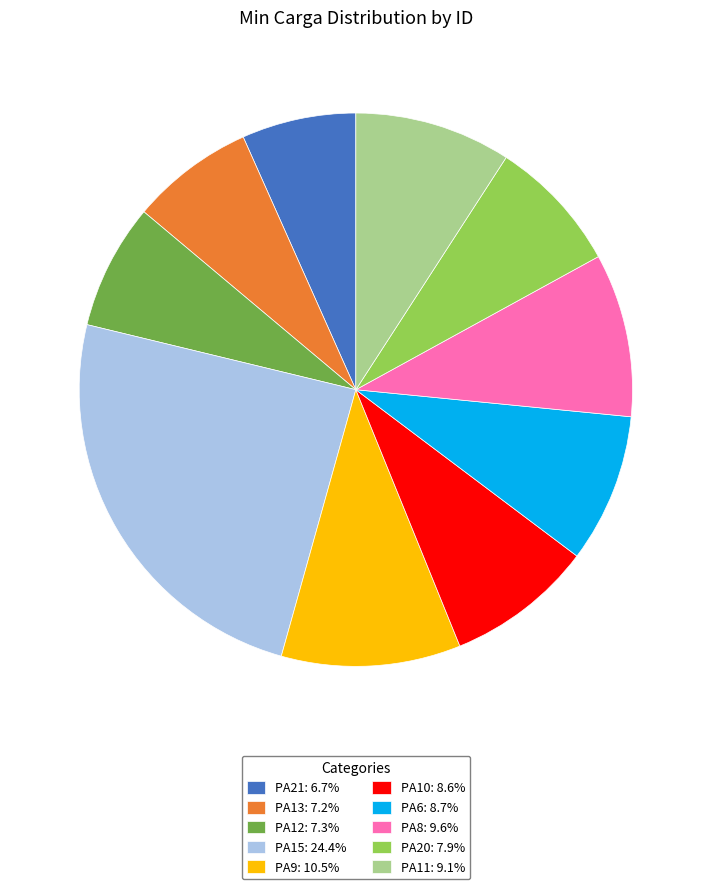

Is there a majority slice in this chart?

No